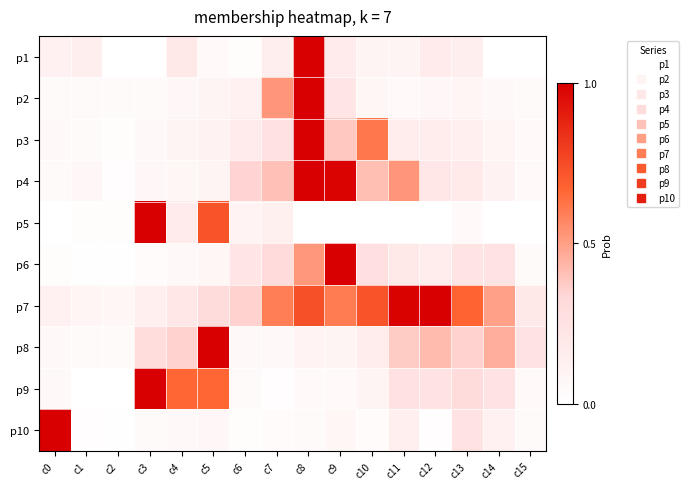

Which series has the largest total across all categories?

p7